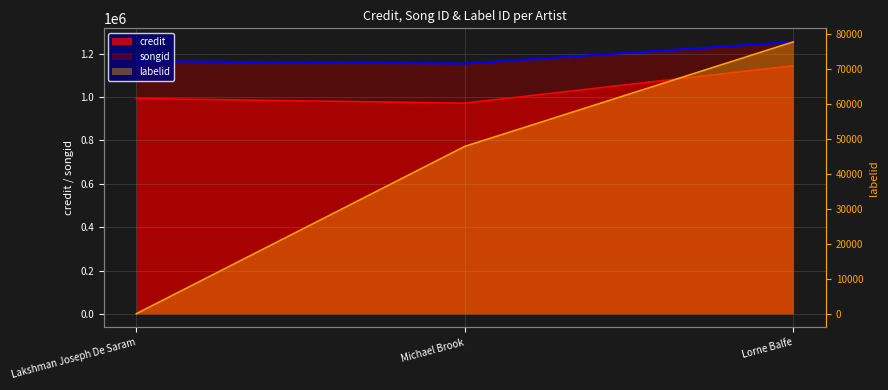

What is the value of the labelid point at the 2nd from the left?

47882